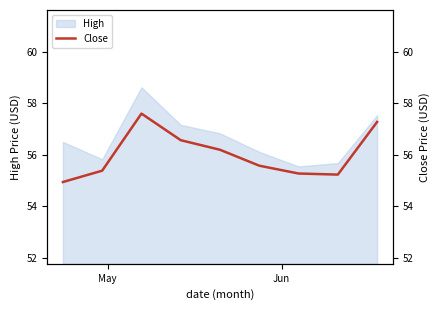

What is the lowest value of the High series?

55.6